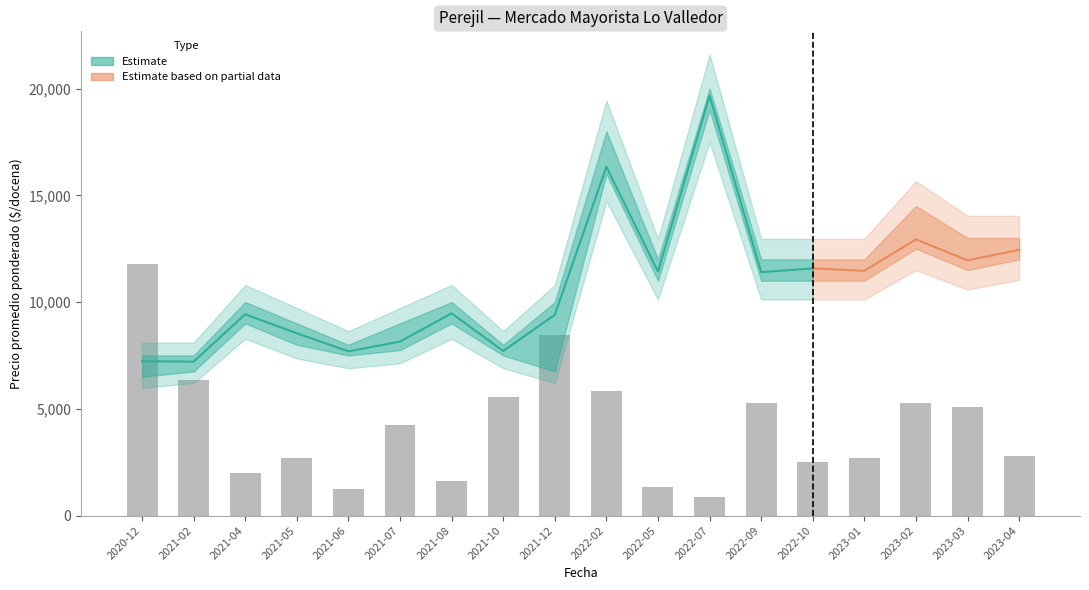

What position from the right is 2021-08?

12